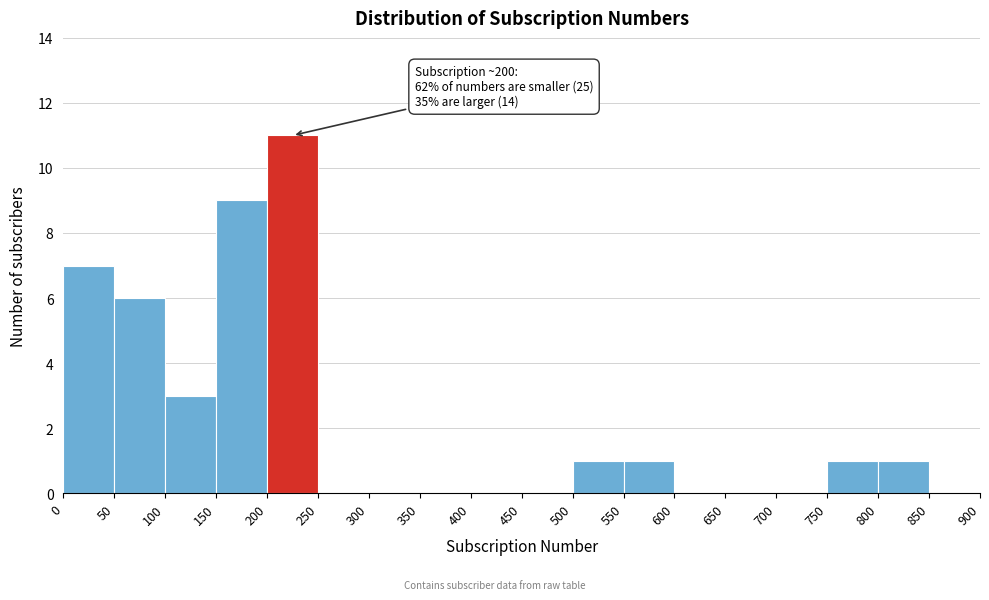

Which range on the x-axis has the tallest bar?

200 to 250